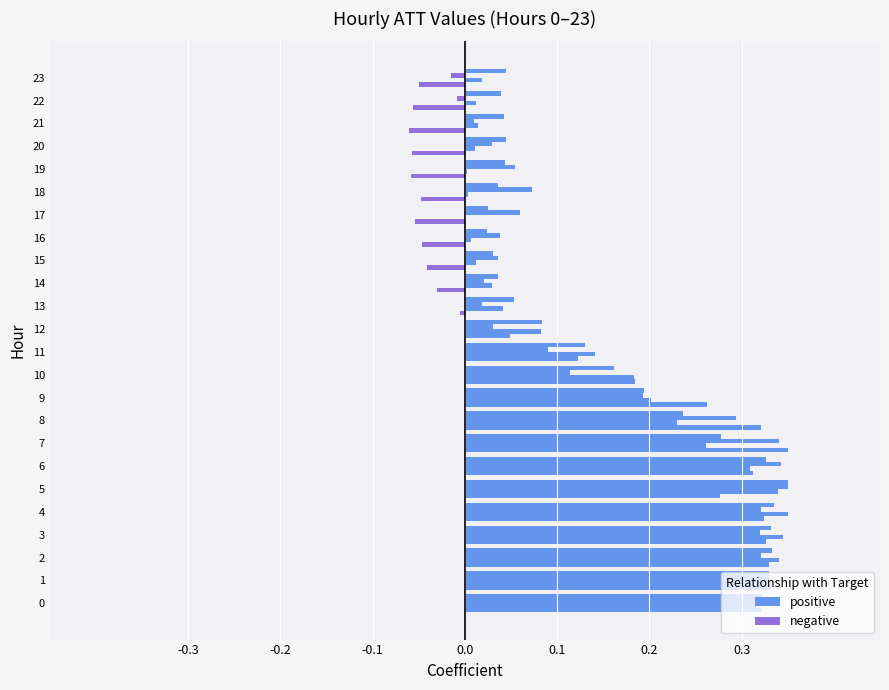

What is the label of the 2nd bar from the right?

22